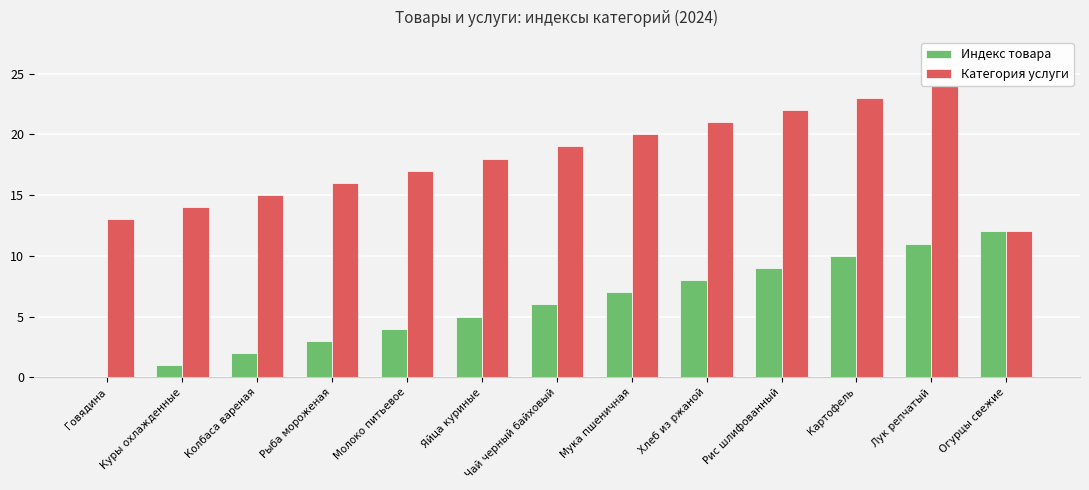

How many distinct data groups are displayed?

2